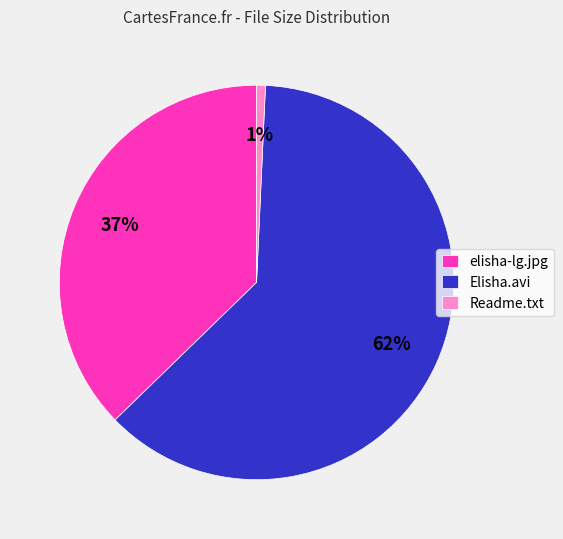

Which slice is the largest?

Elisha.avi